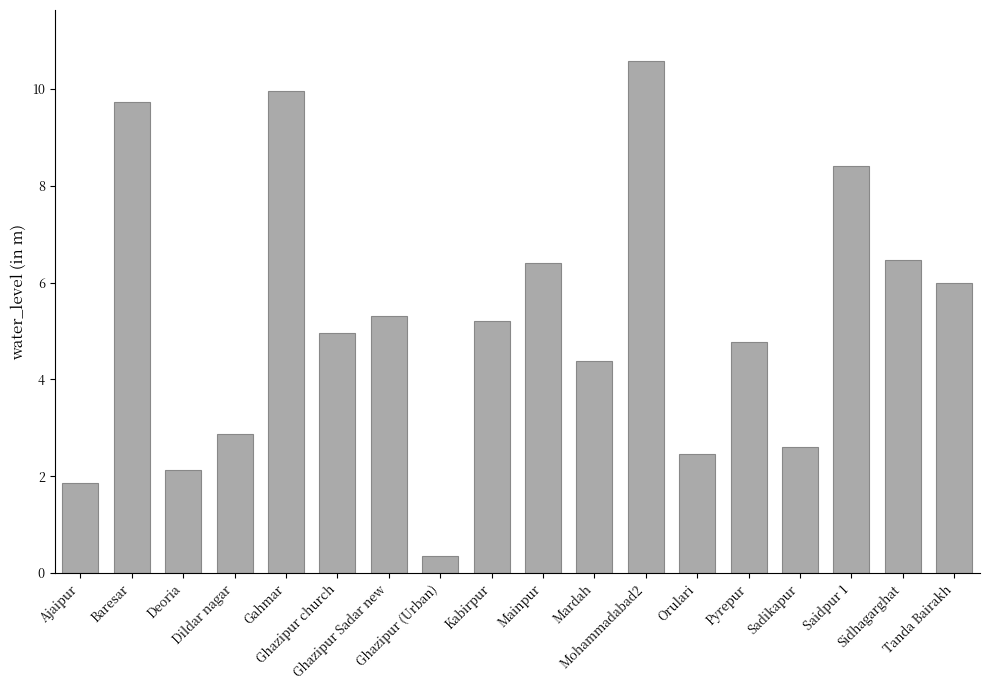

What is the sum of all values?

94.4